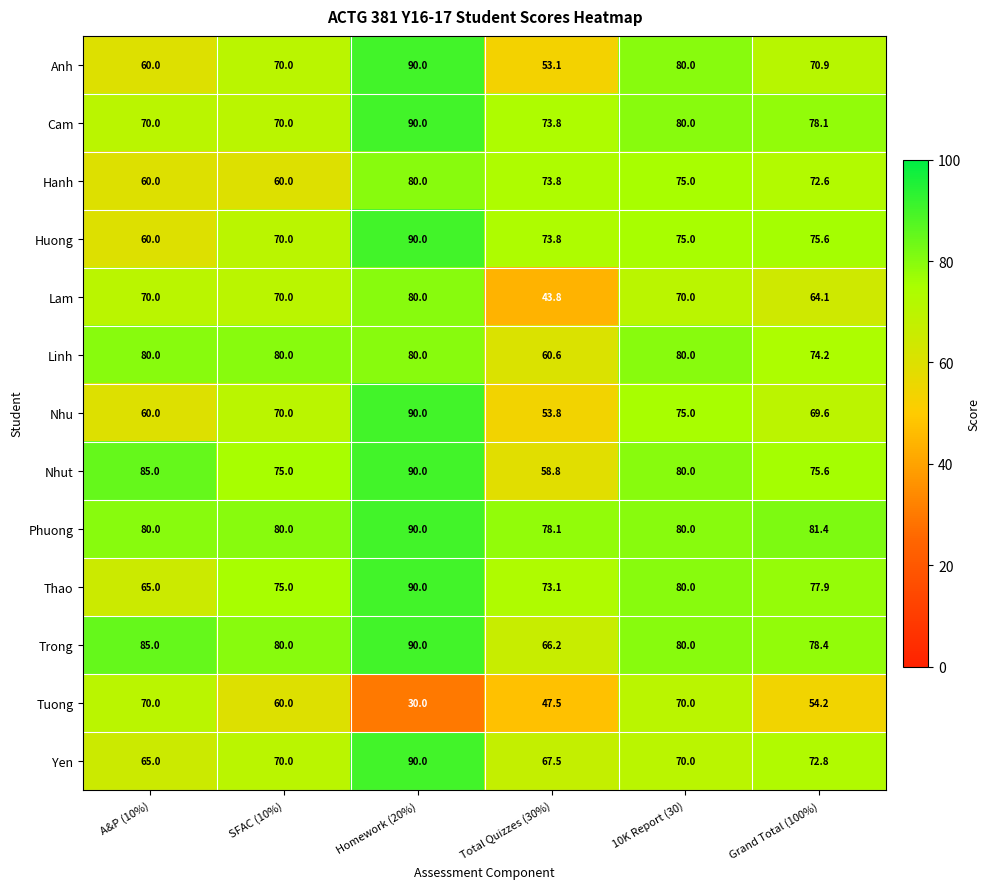

Is it true that Huong equals 75.0 at 10K Report (30)?

True